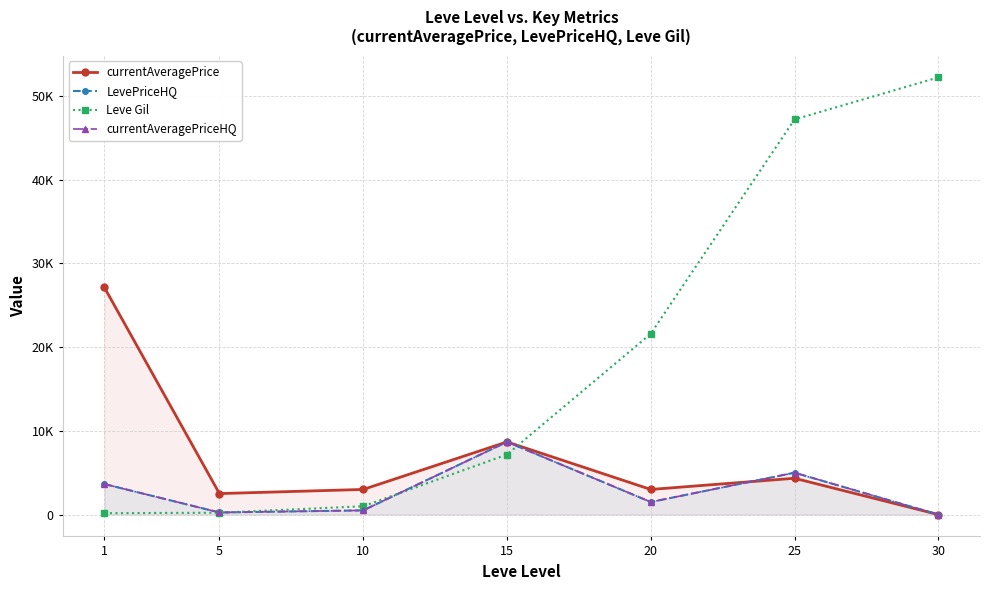

List the series in order of their peak value, lowest first.

LevePriceHQ, currentAveragePriceHQ, currentAveragePrice, Leve Gil